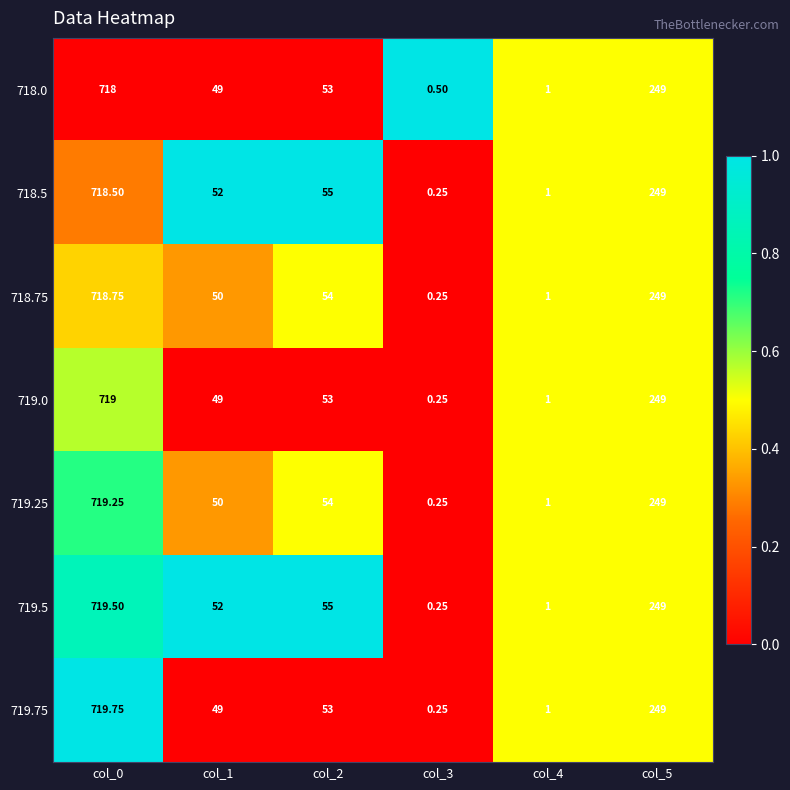

Which series has the largest total across all categories?

719.5